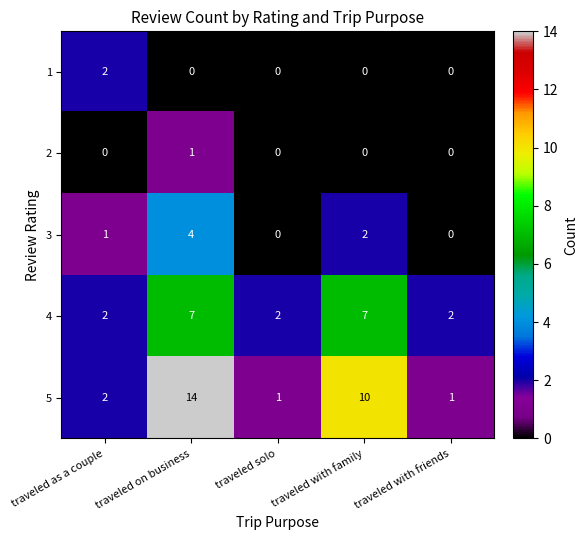

Which series has the widest spread of values?

5